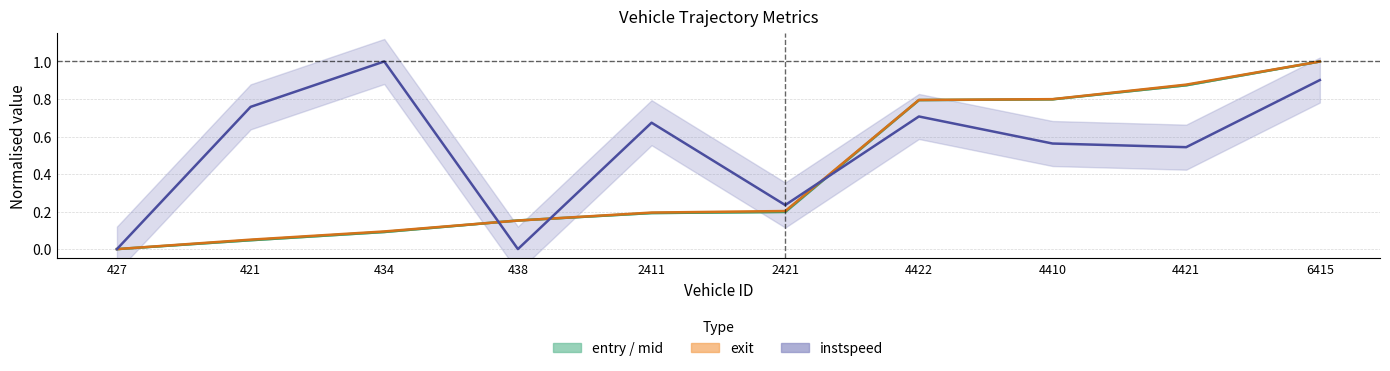

Is the value of instspeed at 4410 greater than the value of exit at 2411?

Yes